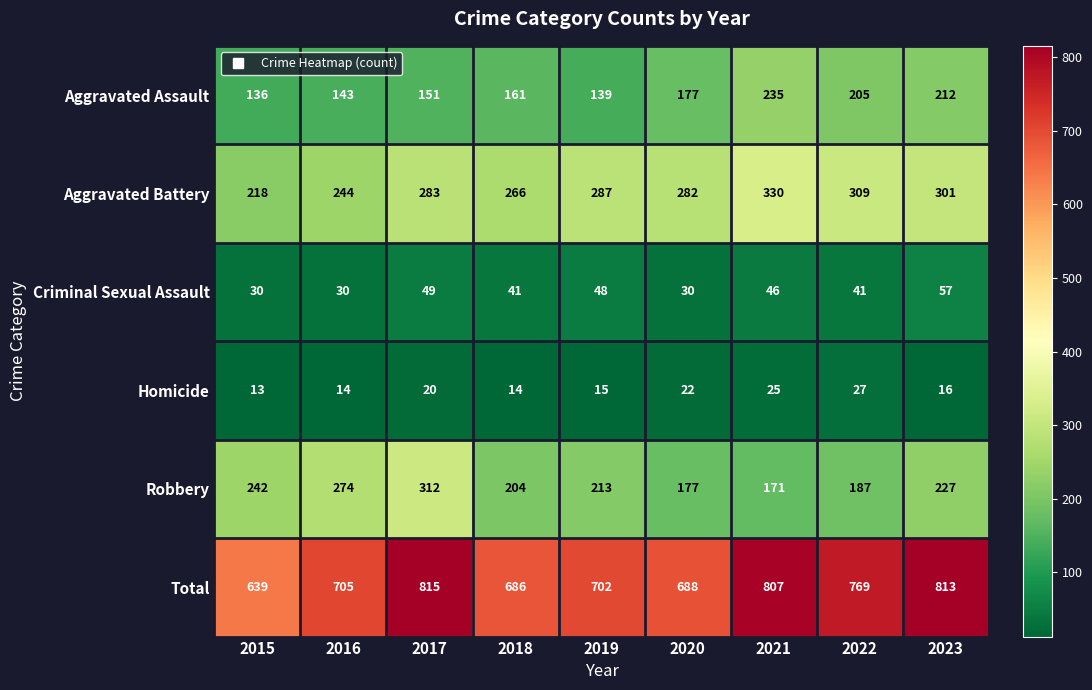

List the series in order of their peak value, lowest first.

Homicide, Criminal Sexual Assault, Aggravated Assault, Robbery, Aggravated Battery, Total